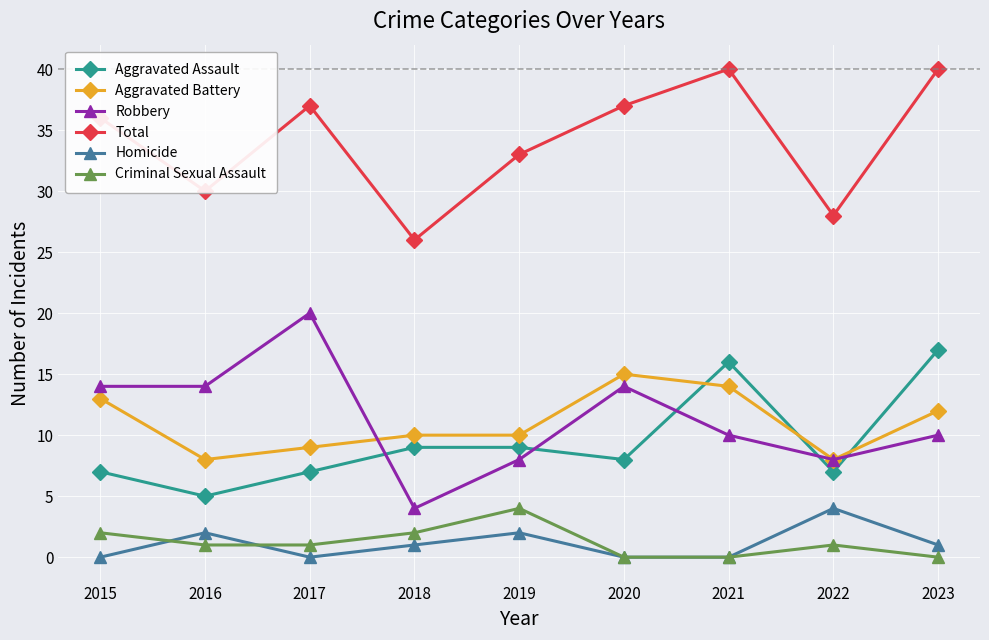

Between 2017 and 2022, which series saw the biggest shift?

Robbery